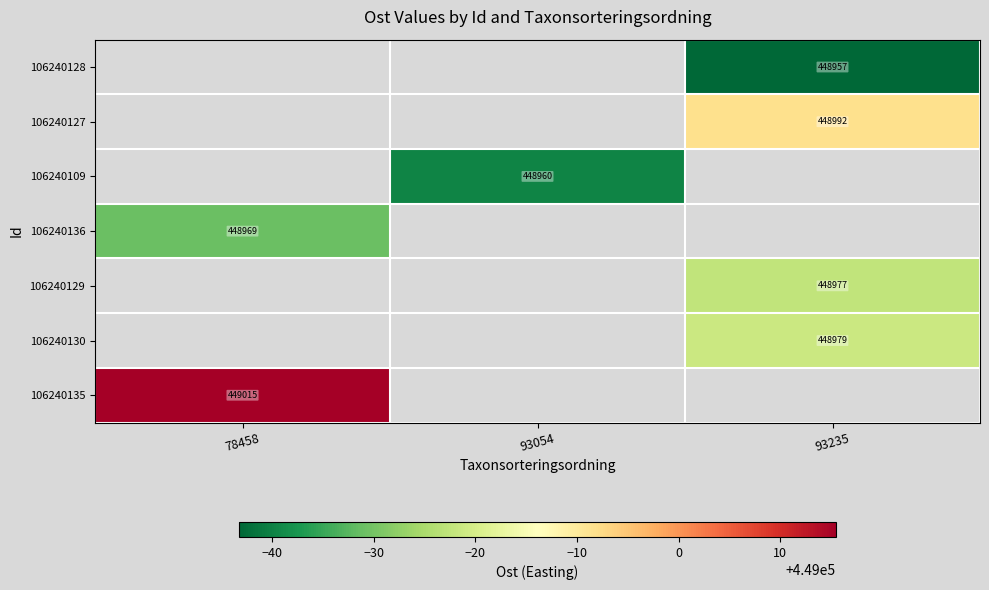

What is the minimum value shown in the chart?

448956.7